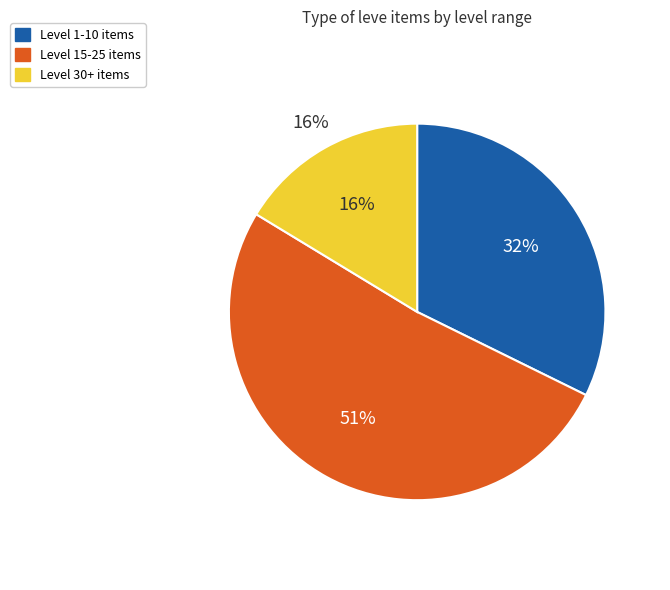

Between Level 1-10 and Level 15-25, which is larger?

Level 15-25